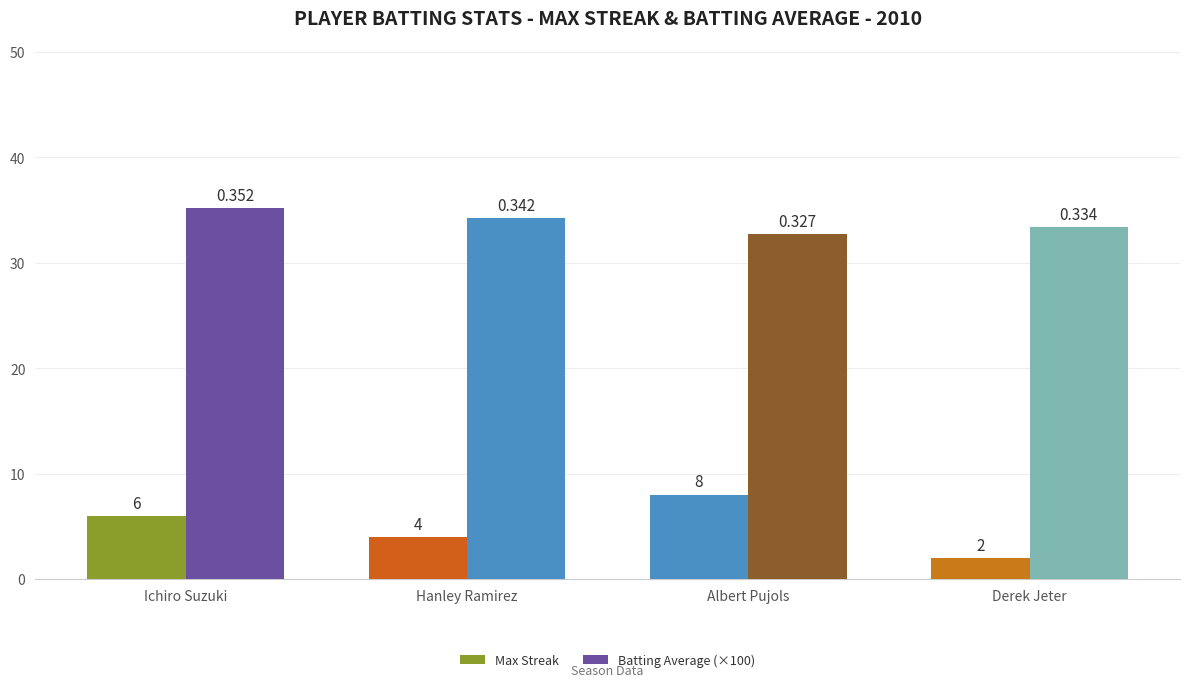

At which label does Max Streak first exceed 6?

Albert Pujols